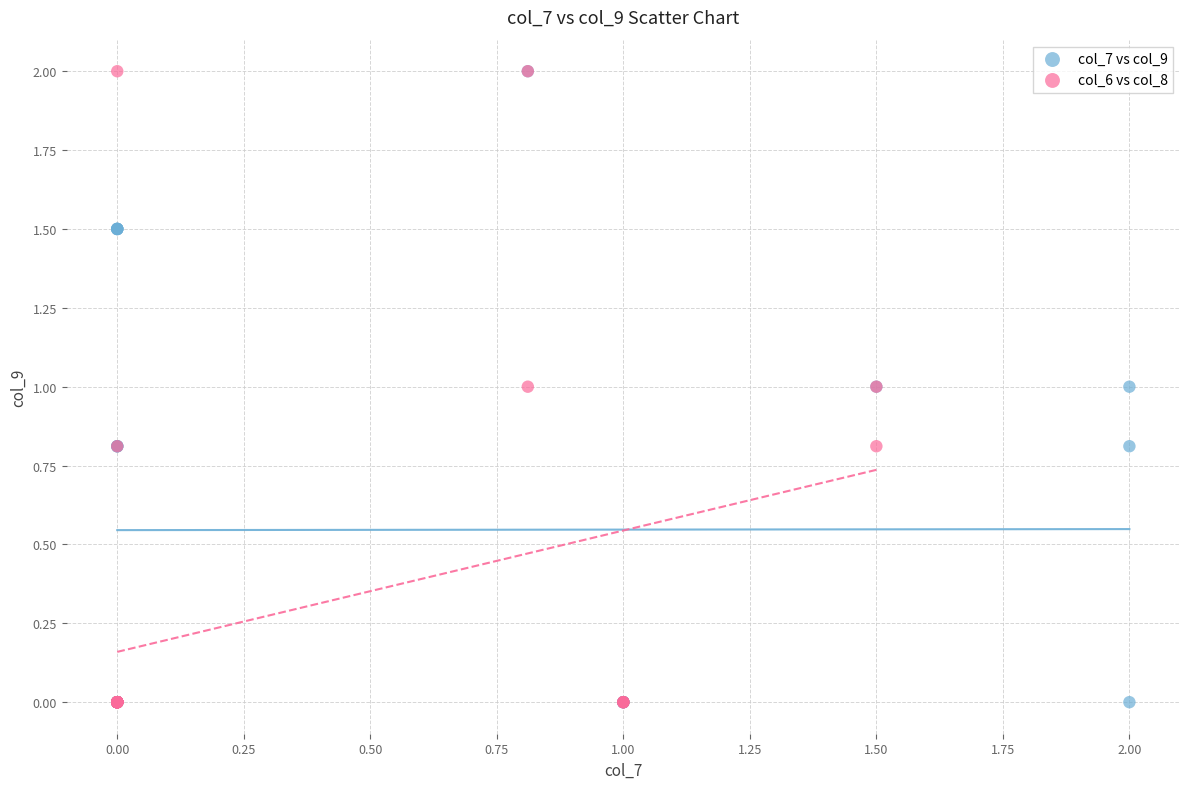

What are all the series names shown in the legend?

col_7 vs col_9, col_6 vs col_8